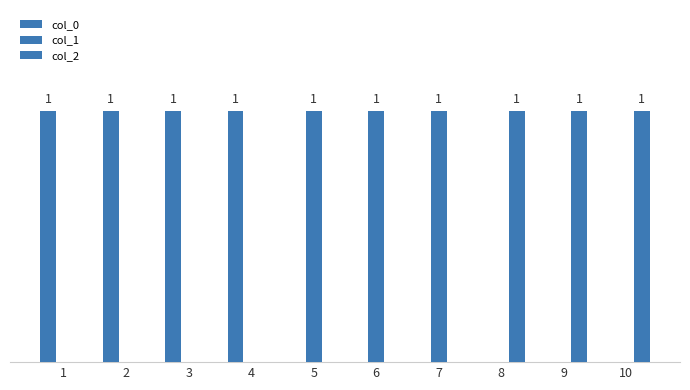

What is the difference between the second highest and second lowest values in the col_2 series?

1